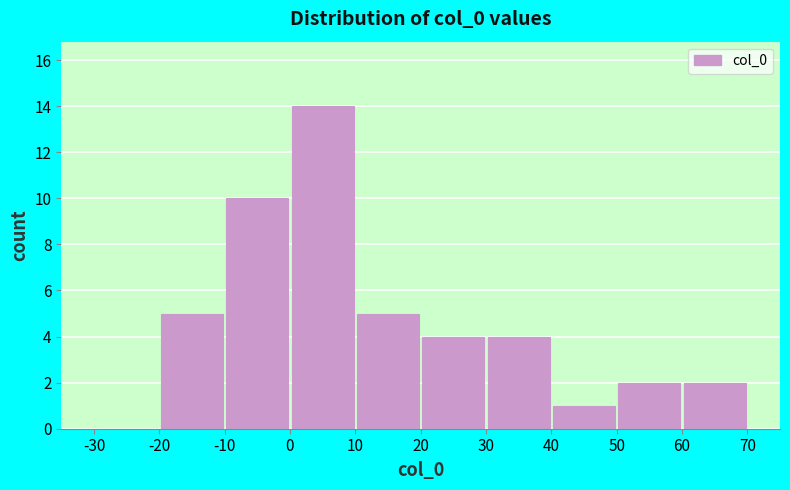

Reading left to right, transcribe this chart: for each bar, give the range it covers on the x-axis and its height. The values are not printed on the chart, so give them approximately, as read against the axis.

-30 to -20: 0
-20 to -10: 5
-10 to 0: 10
0 to 10: 14
10 to 20: 5
20 to 30: 4
30 to 40: 4
40 to 50: 1
50 to 60: 2
60 to 70: 2